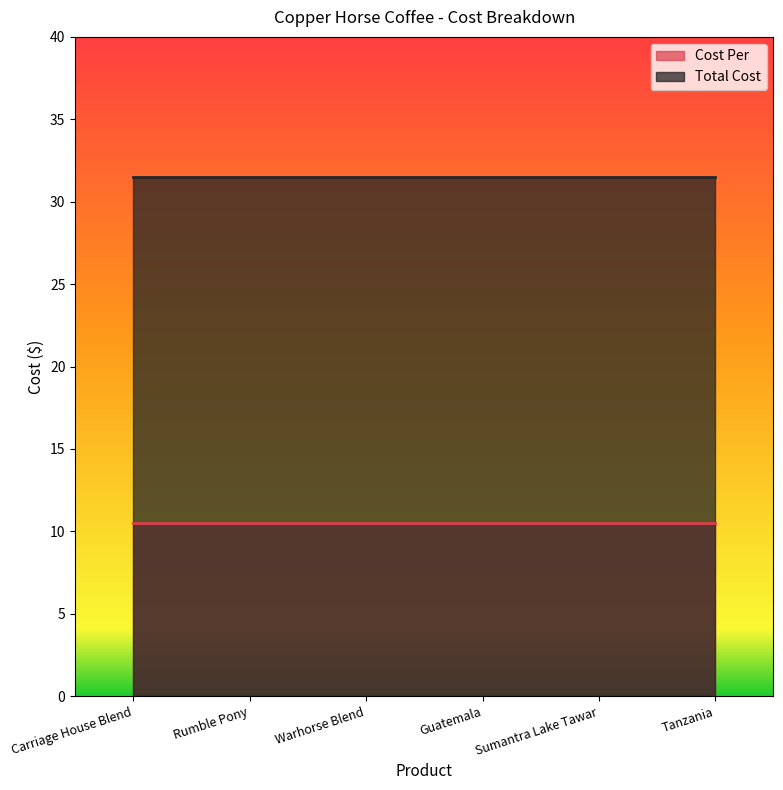

What value does the Cost Per series have at Sumantra Lake Tawar?

10.5